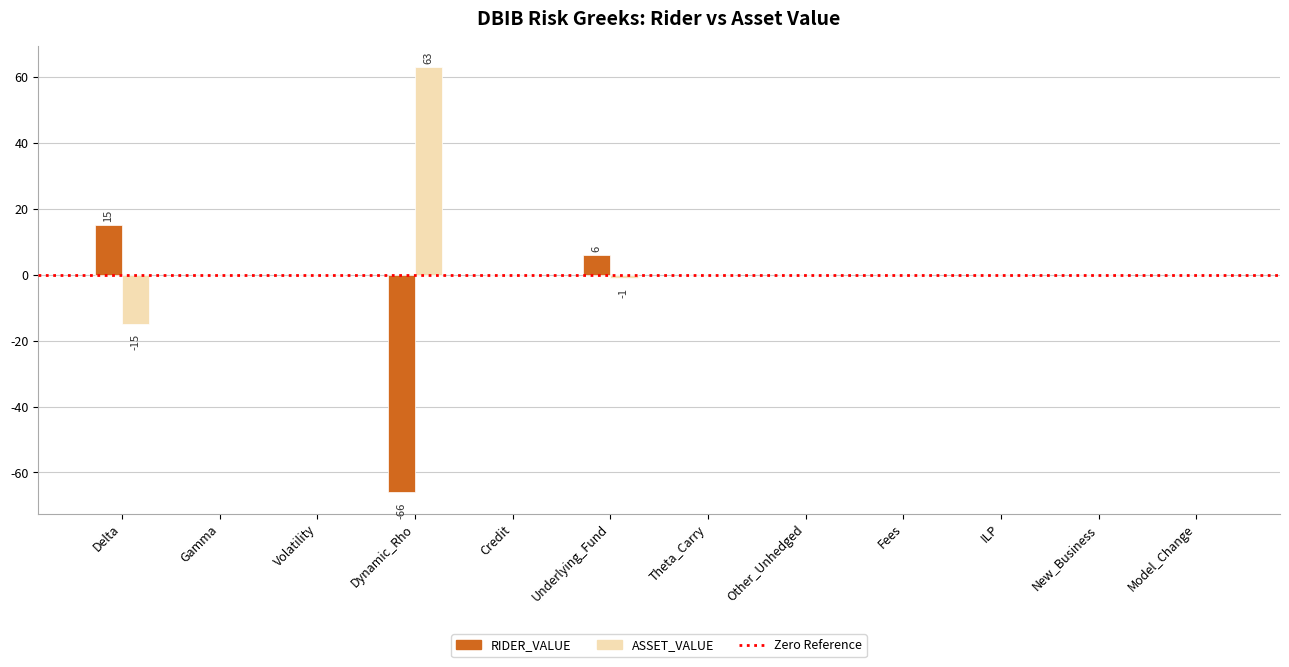

Count the number of categories in the chart.

12